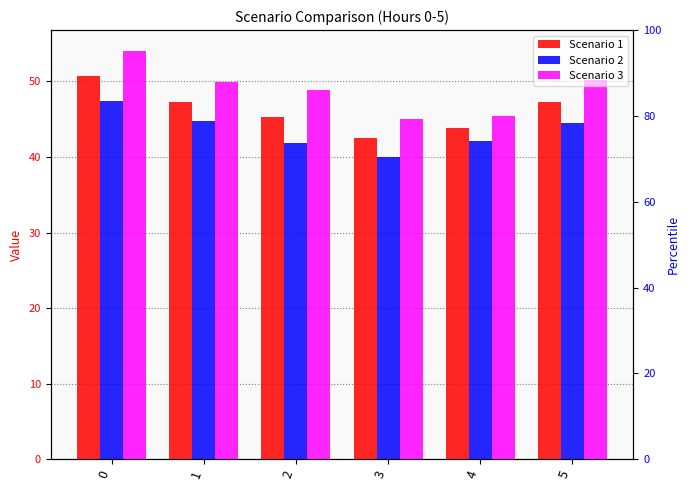

What is the total value across all series at 3?

127.5